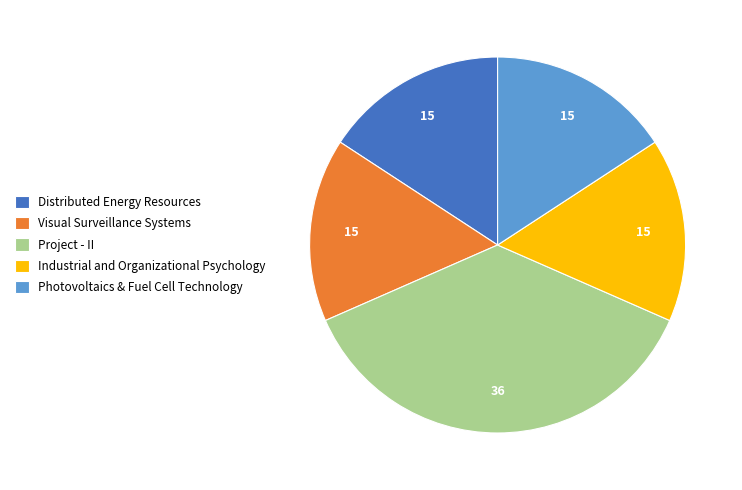

Is there any slice that represents more than half of the pie?

No